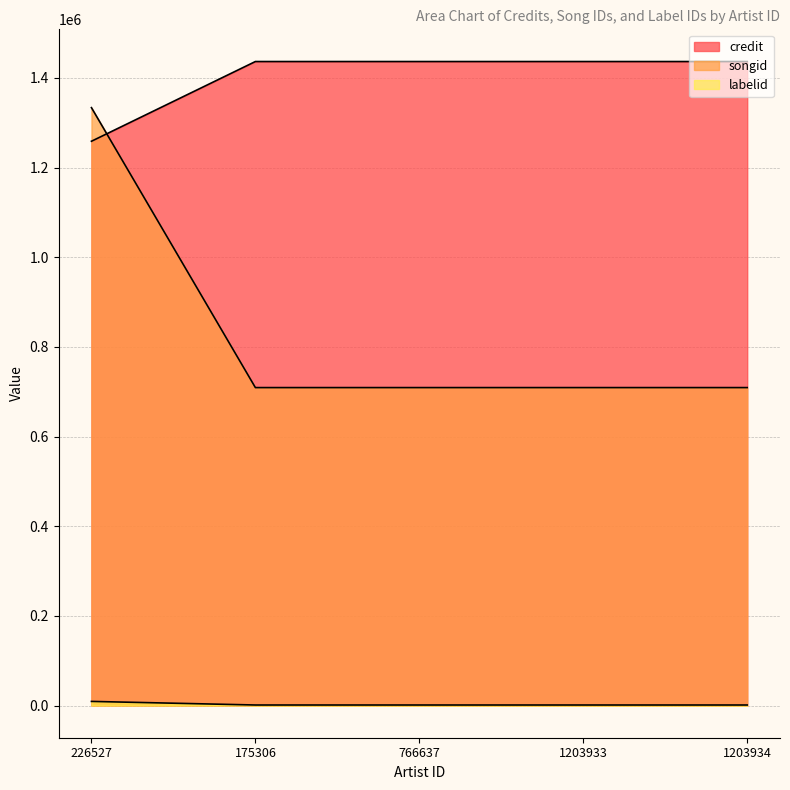

What position from the right is 766637?

3